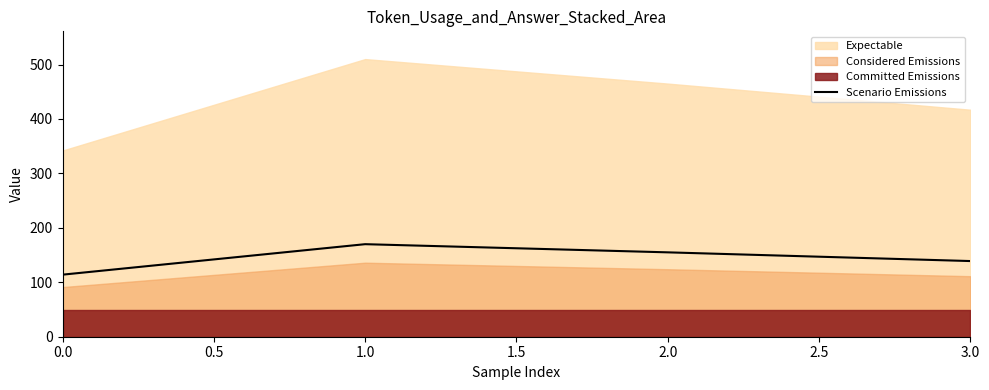

How many values are below 155?

2